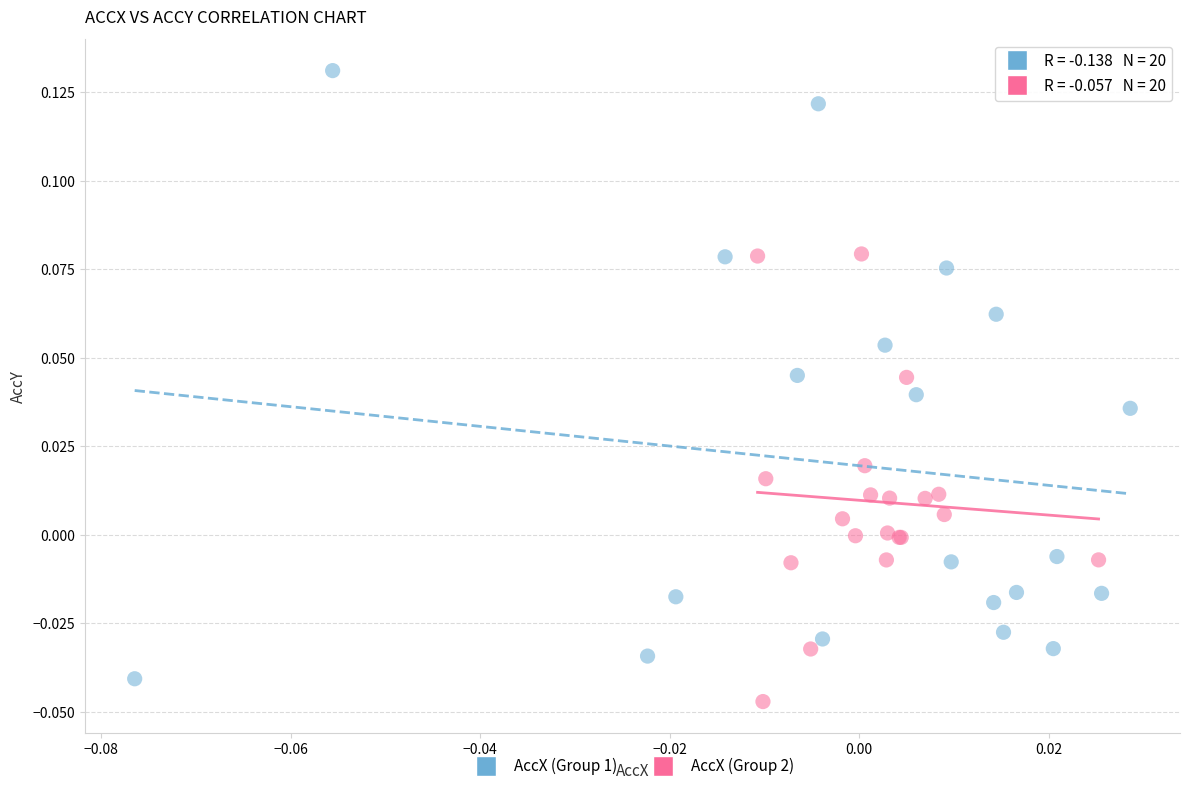

Which series contains the highest Y value?

AccX (Group 1)